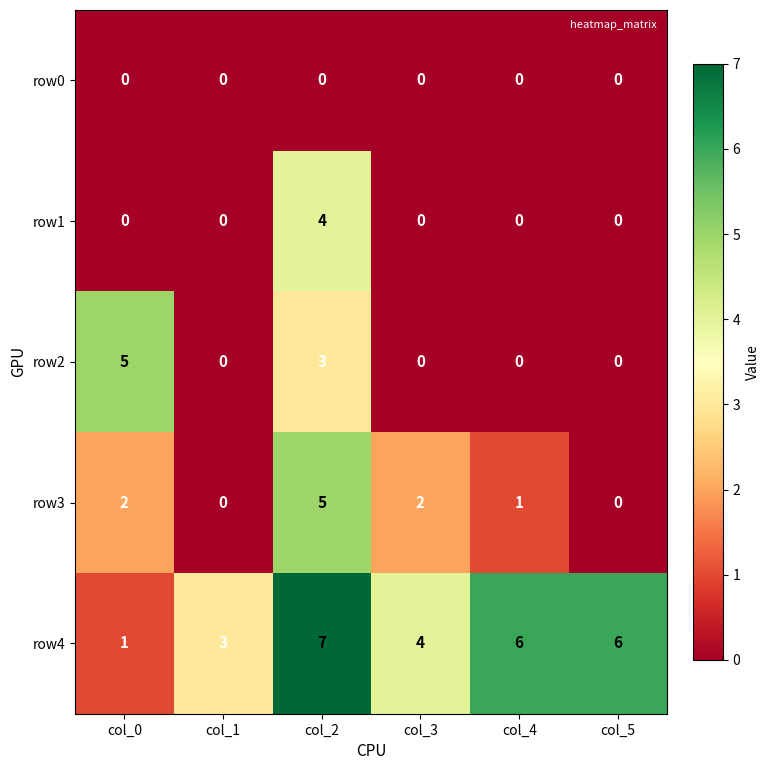

Which category has the highest value across all series?

col_2